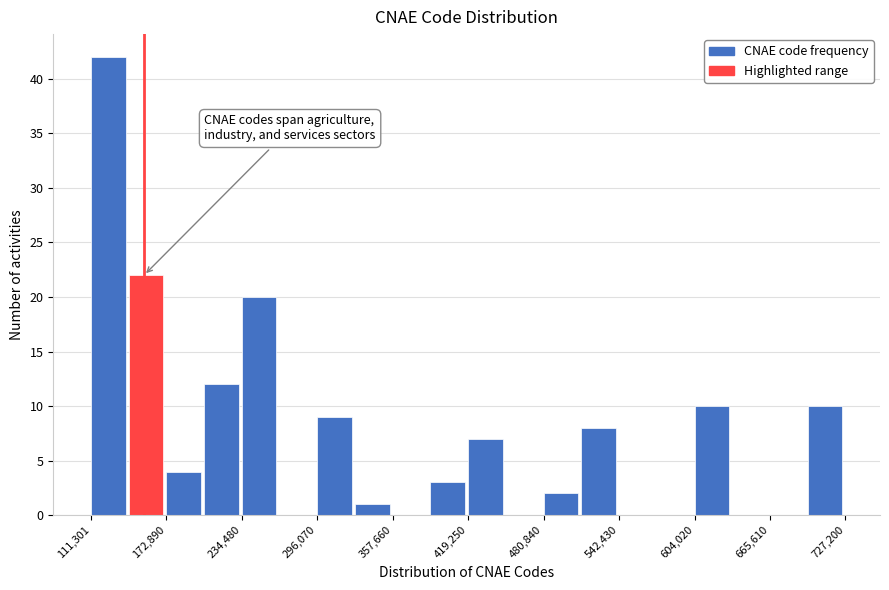

Around what value on the x-axis is the tallest bar? Give the approximate position of its centre, as read against the axis.

130000